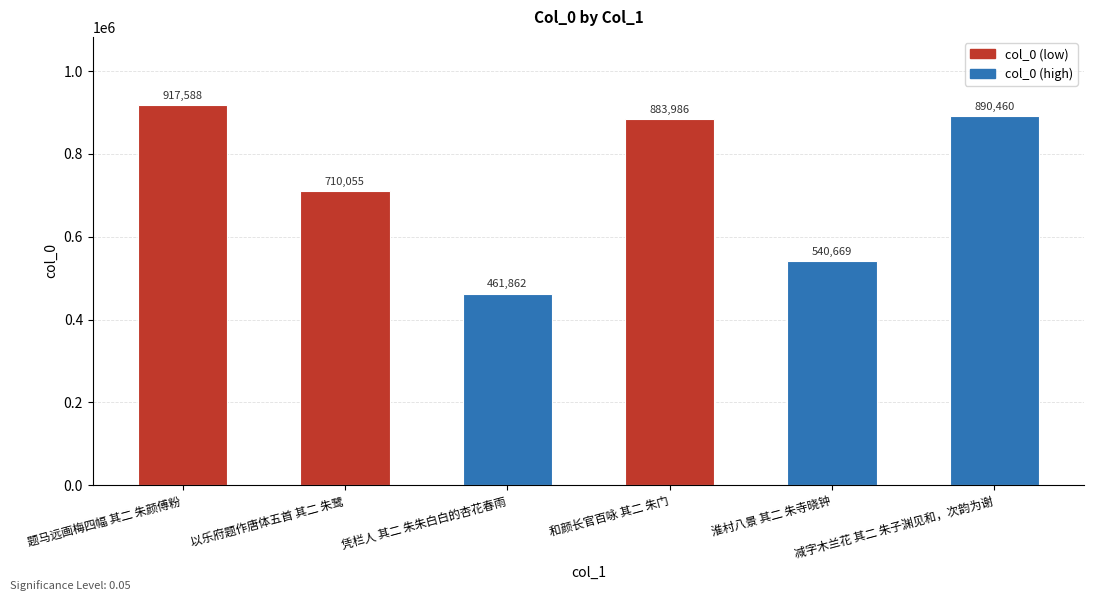

What is the label of the 4th bar from the right?

凭栏人 其二 朱朱白白的杏花春雨